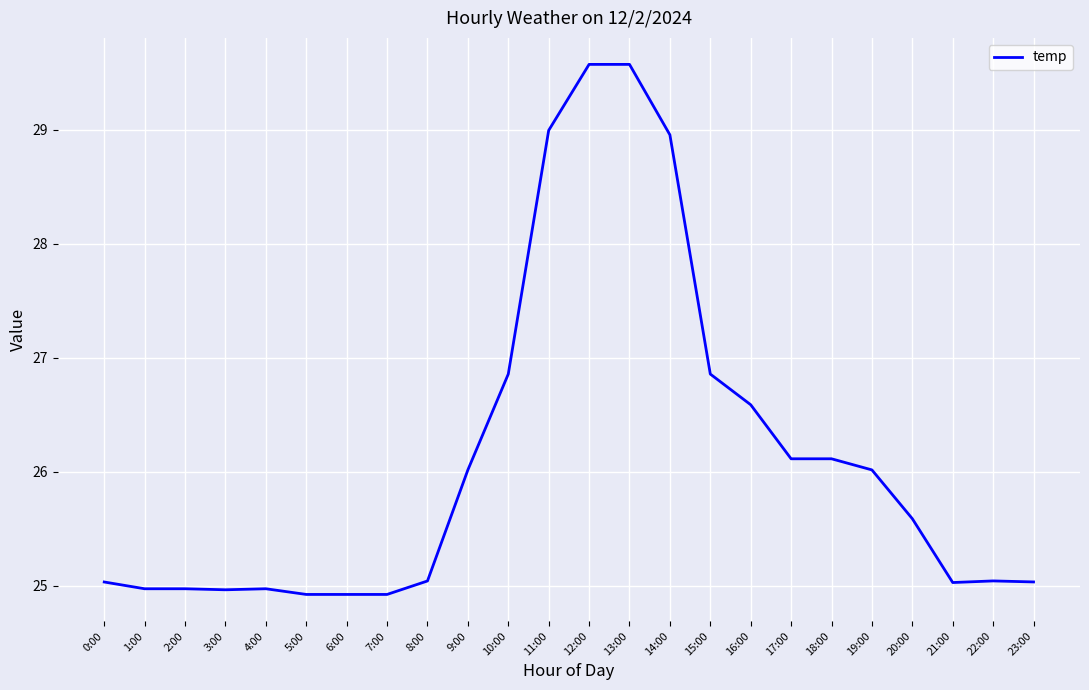

Reading left to right, extract all data points from this chart.

0:00=25.0	1:00=25.0	2:00=25.0	3:00=25.0	4:00=25.0	5:00=24.9	6:00=24.9	7:00=24.9	8:00=25.0	9:00=26.0	10:00=26.9	11:00=29.0	12:00=29.6	13:00=29.6	14:00=29.0	15:00=26.9	16:00=26.6	17:00=26.1	18:00=26.1	19:00=26.0	20:00=25.6	21:00=25.0	22:00=25.0	23:00=25.0